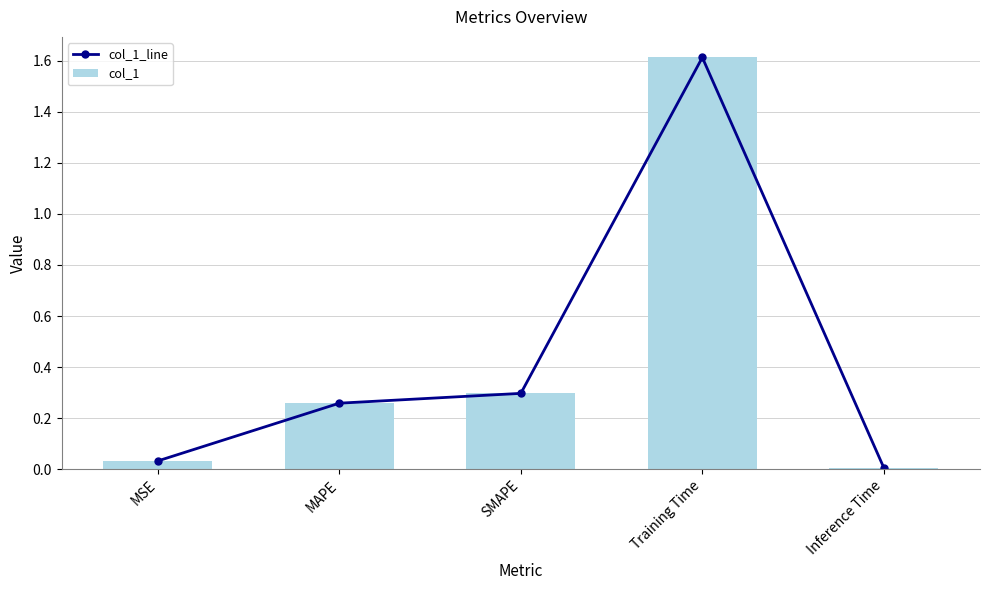

At MAPE, list the series in order from smallest to largest.

col_1_line, col_1